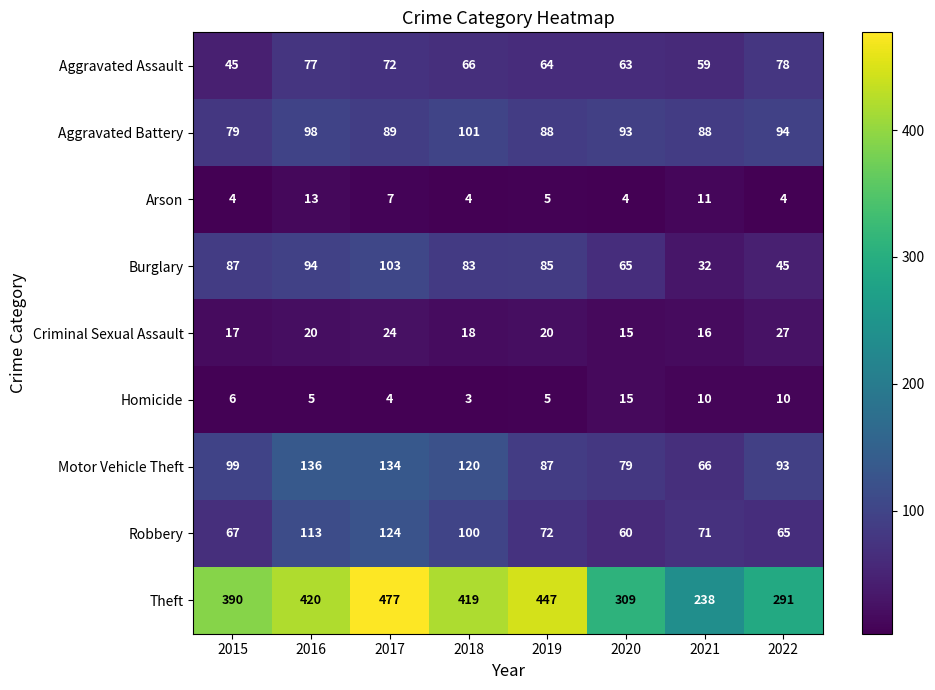

What is the lowest value of the Criminal Sexual Assault series?

15